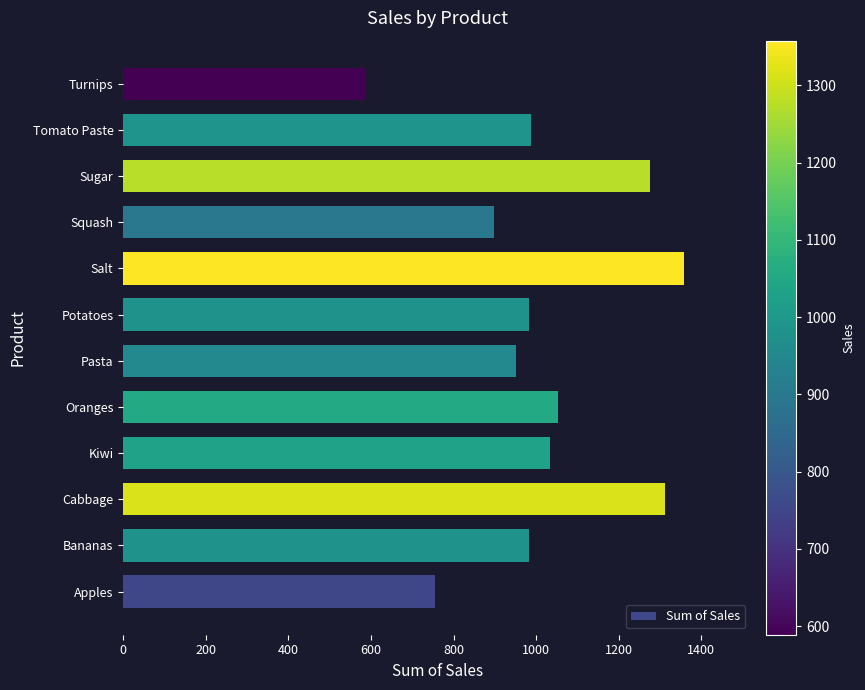

At which category does the chart reach its peak across all series?

Salt